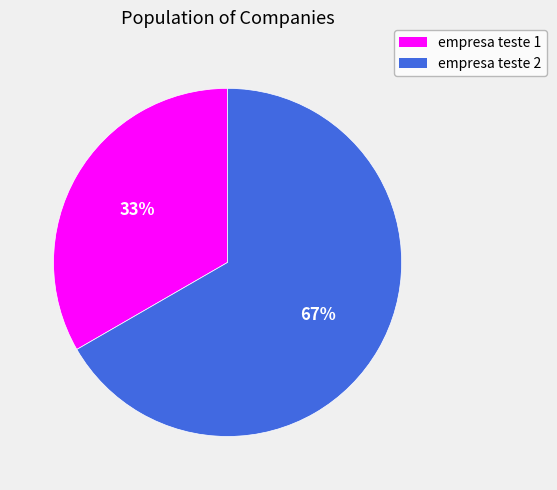

Is the sum of empresa teste 2 and empresa teste 1 greater than half?

Yes